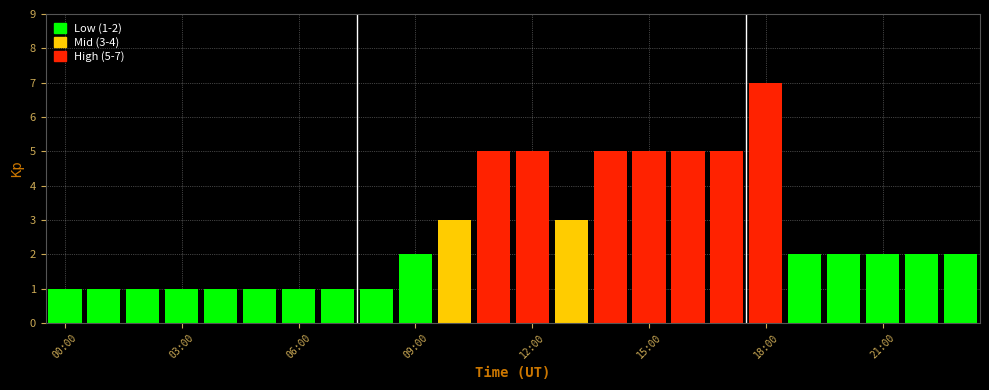

What is the sum of all values?

64